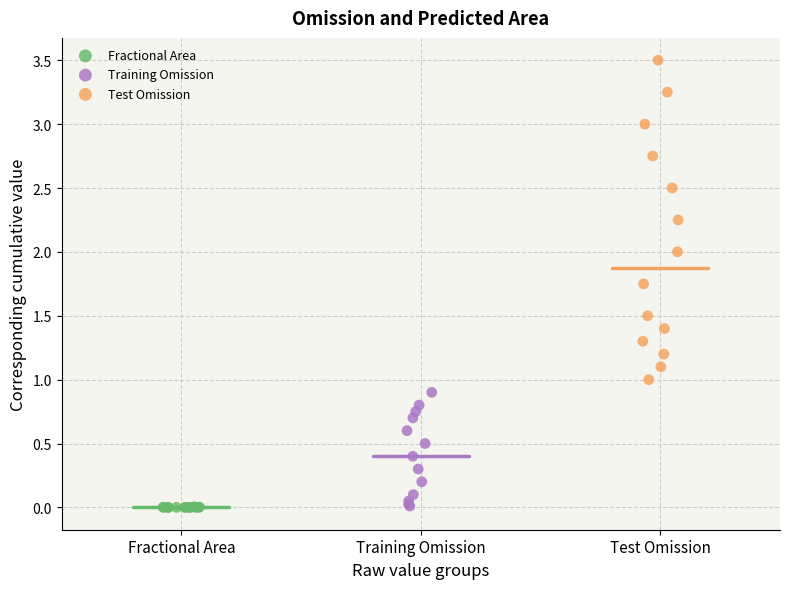

Which series reaches the maximum Y coordinate?

Test Omission